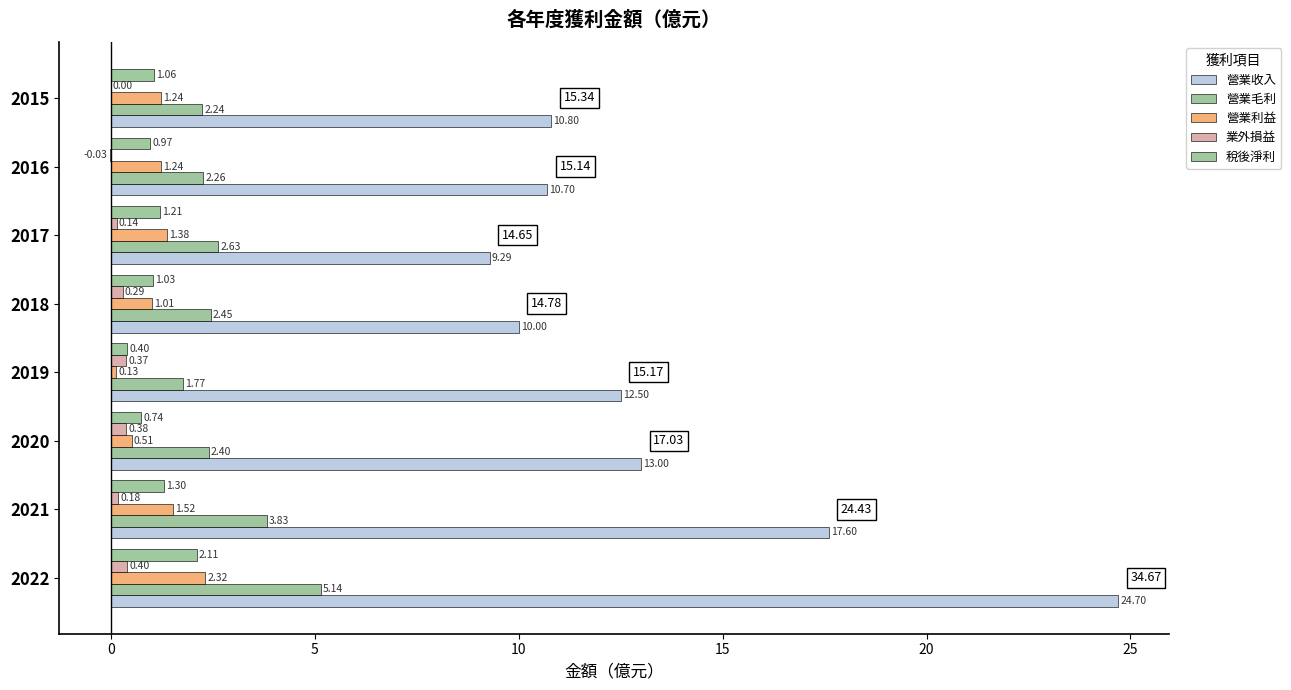

What is the value of the 業外損益 bar at the 3rd from the left?

0.4